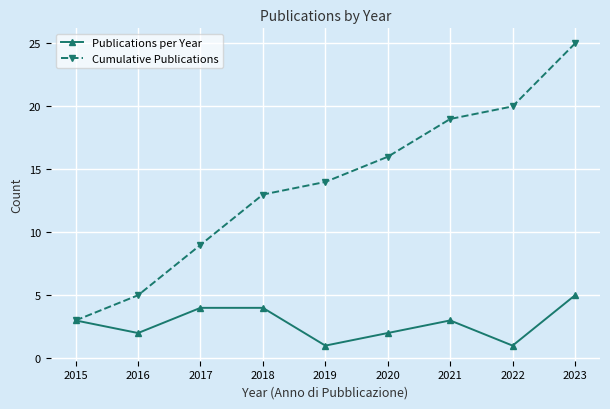

List the series in order of their peak value, lowest first.

Publications per Year, Cumulative Publications